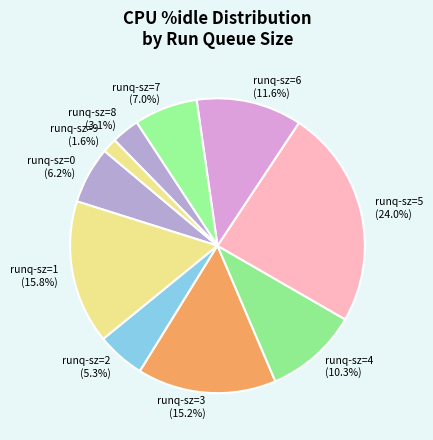

How many slices are in this pie chart?

10